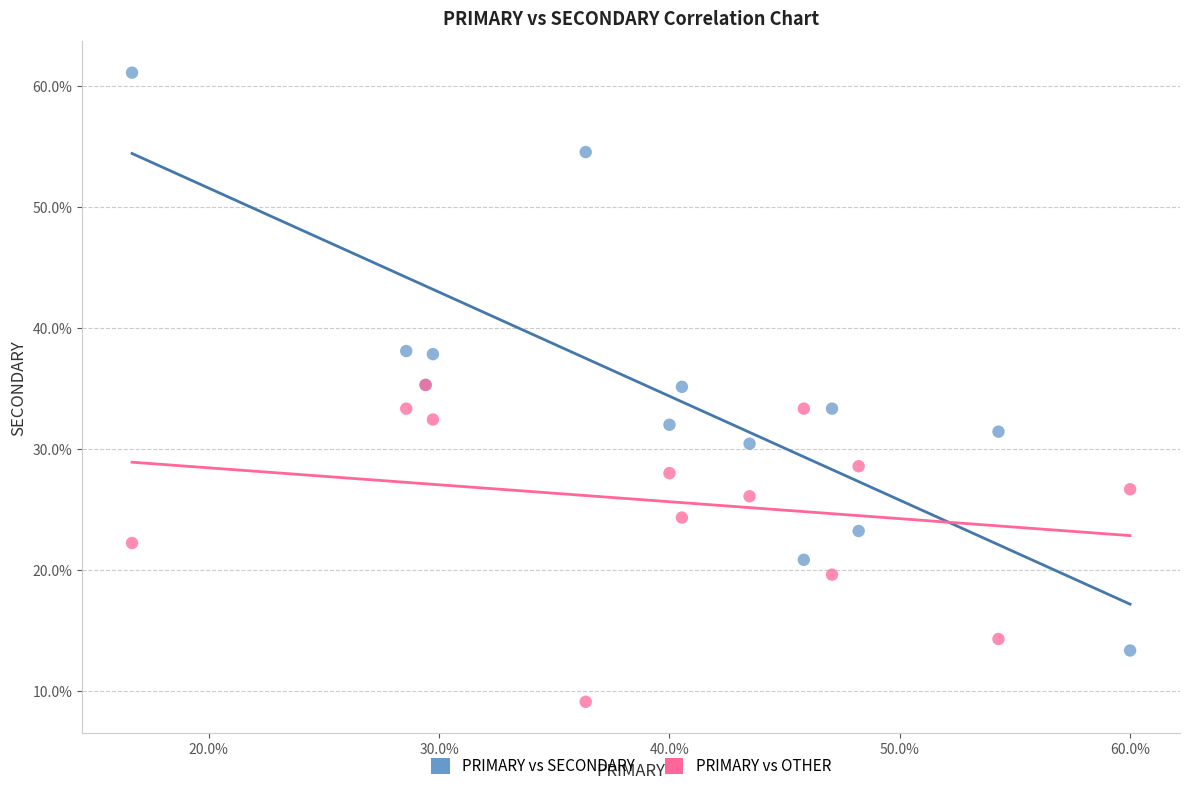

What are all the series names shown in the legend?

PRIMARY vs SECONDARY, PRIMARY vs OTHER